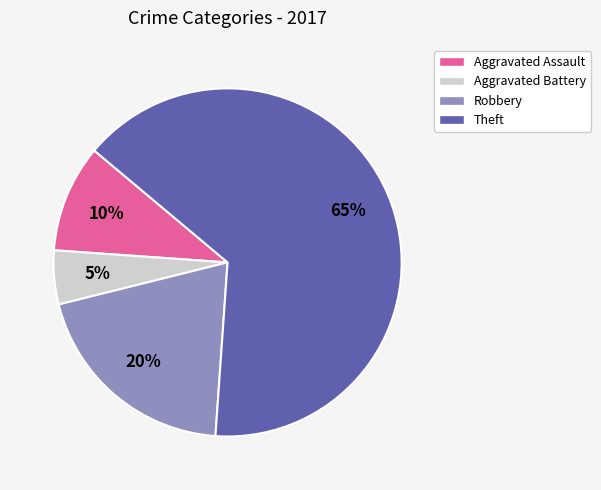

To the nearest percent, what is the average slice percentage?

25%